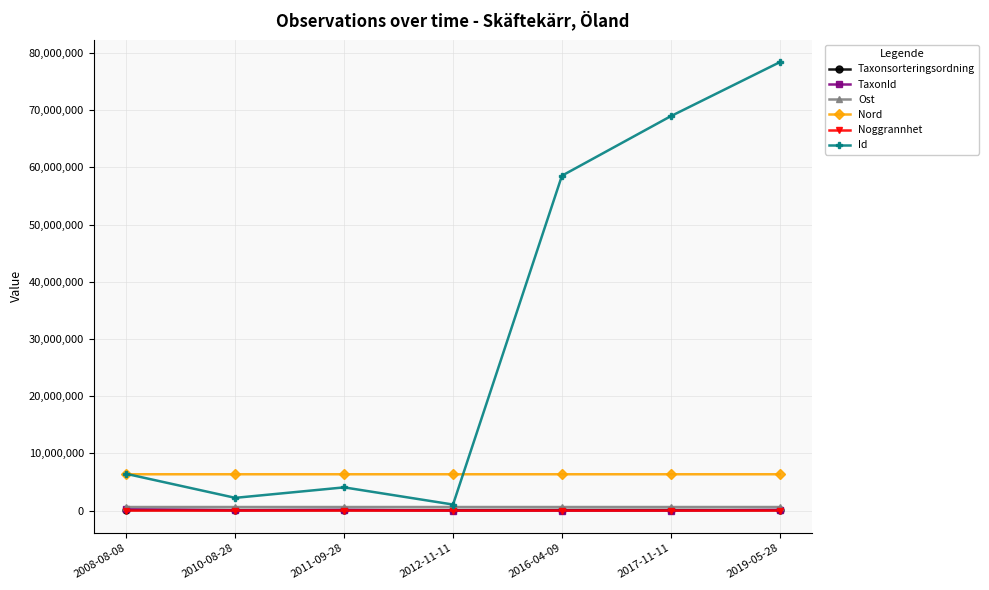

What is the average value of the TaxonId series?

71158.3